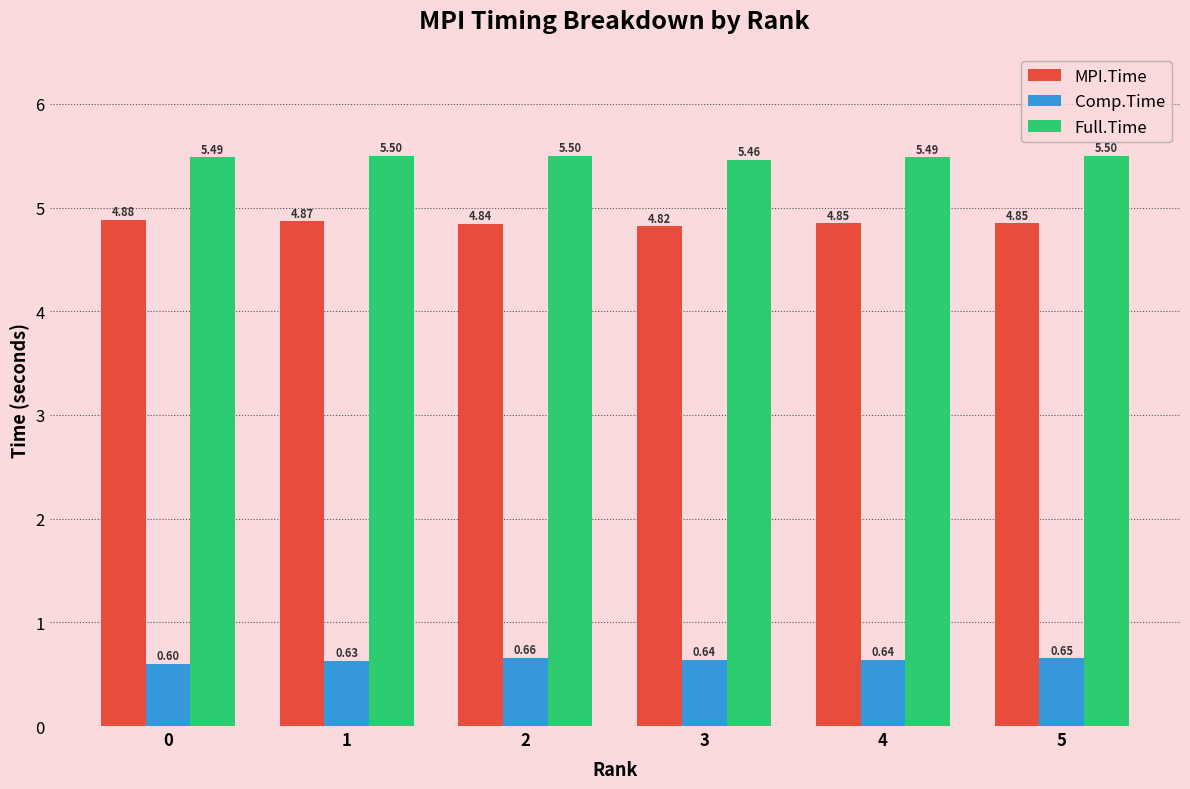

What is the value of the Full.Time bar at the 4th from the left?

5.5